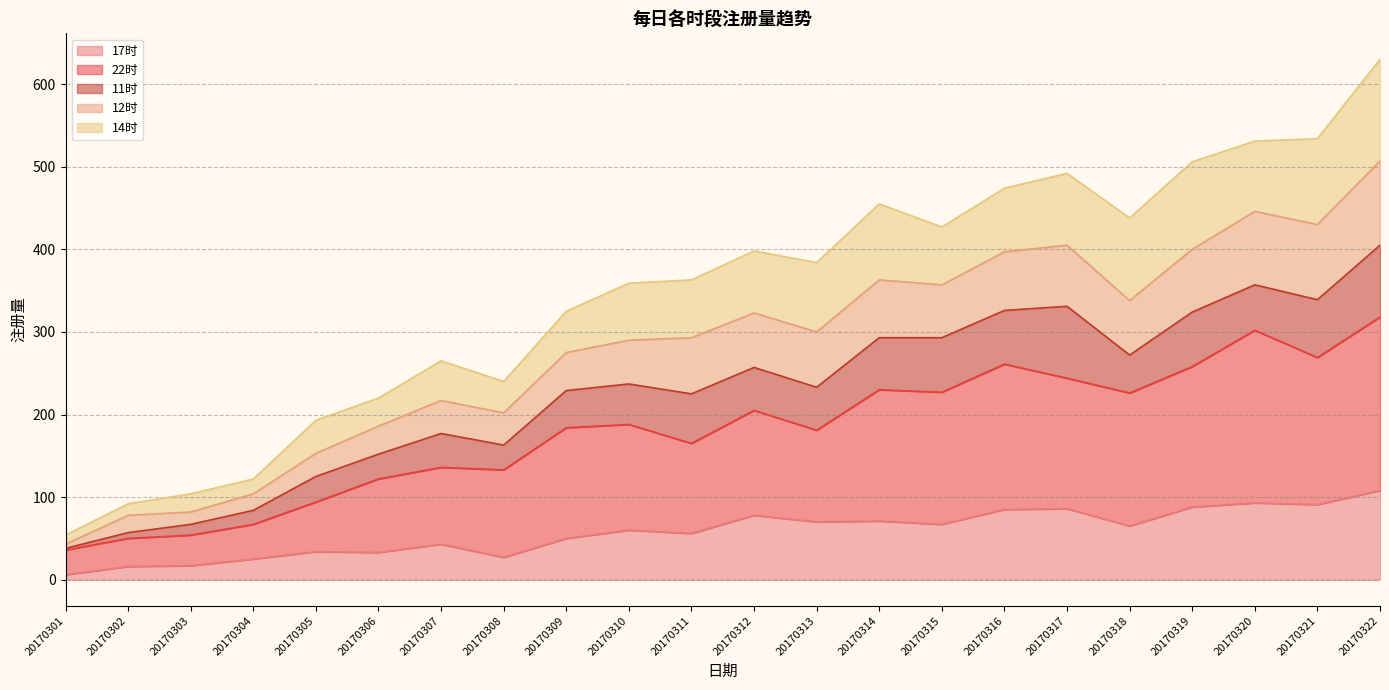

At which category is the sum across all series the highest?

20170322